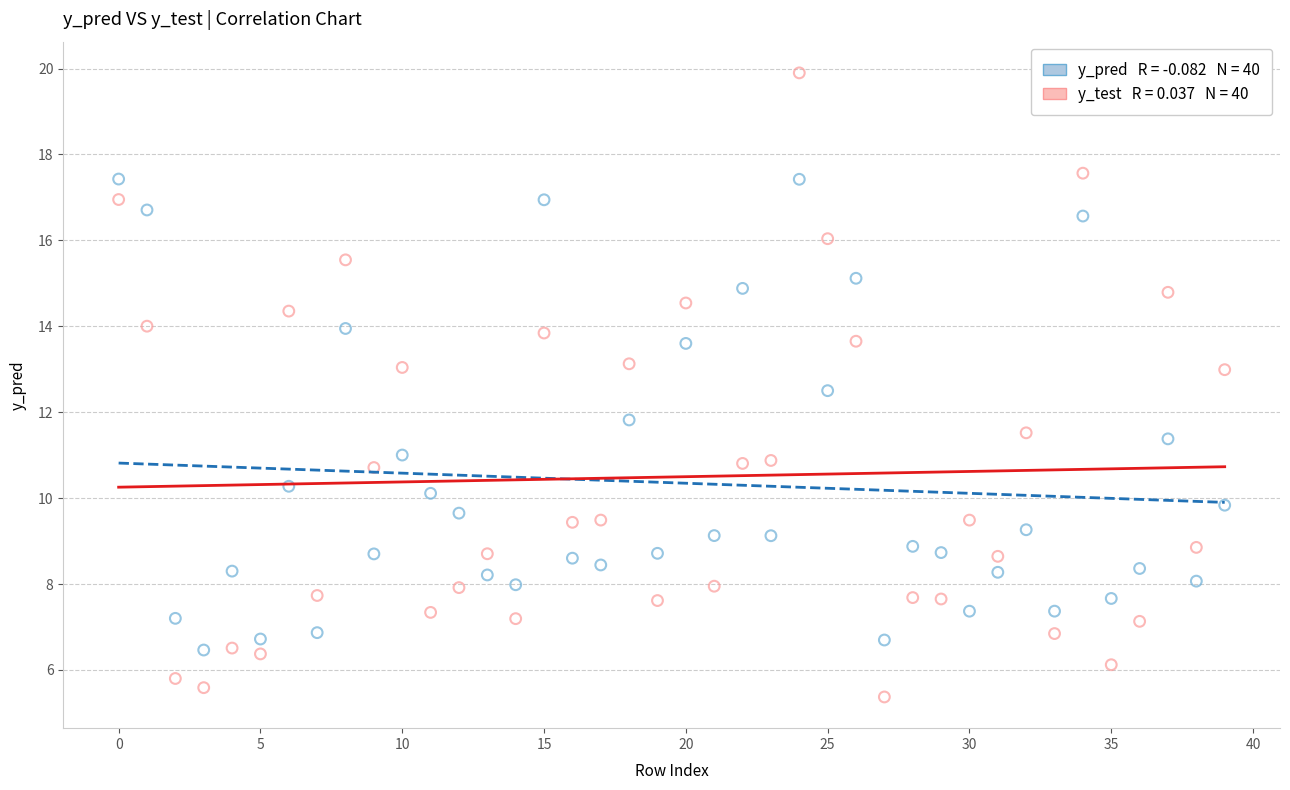

Across all data points, what is the range of Y values (max minus min)?

14.5